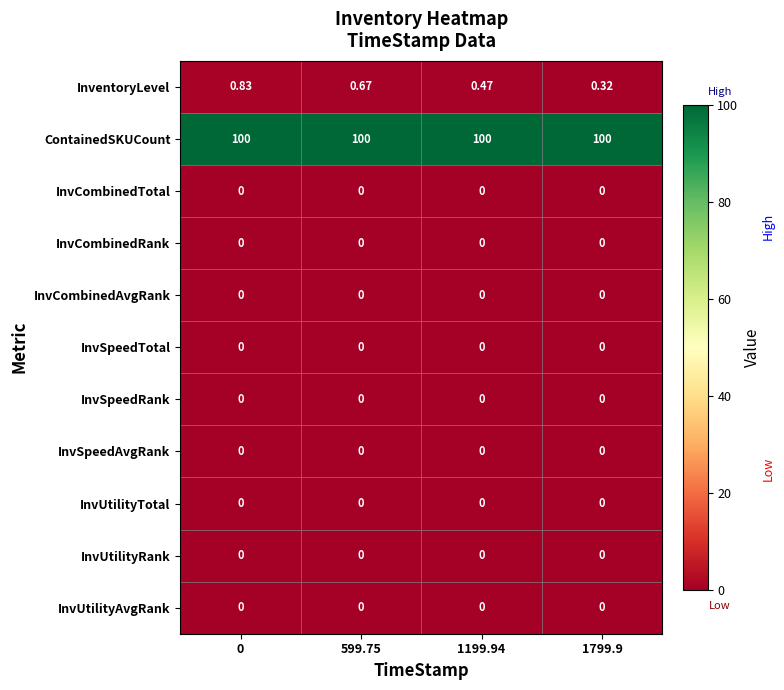

How many distinct data groups are displayed?

11